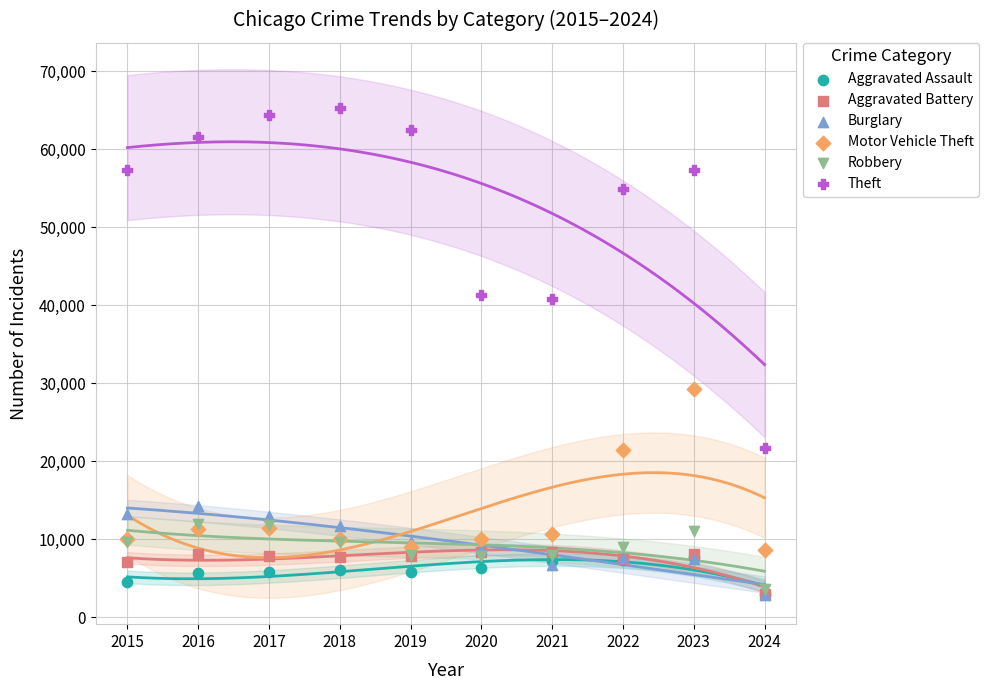

Across all series, what Y value is closest to 34083?

29236